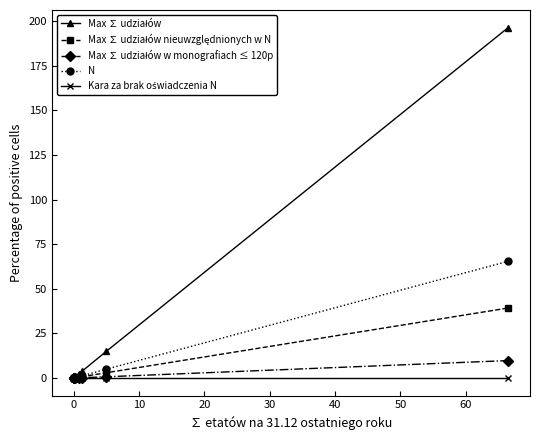

True or false: N and Max ∑ udziałów nieuwzględnionych w N intersect in this chart.

False